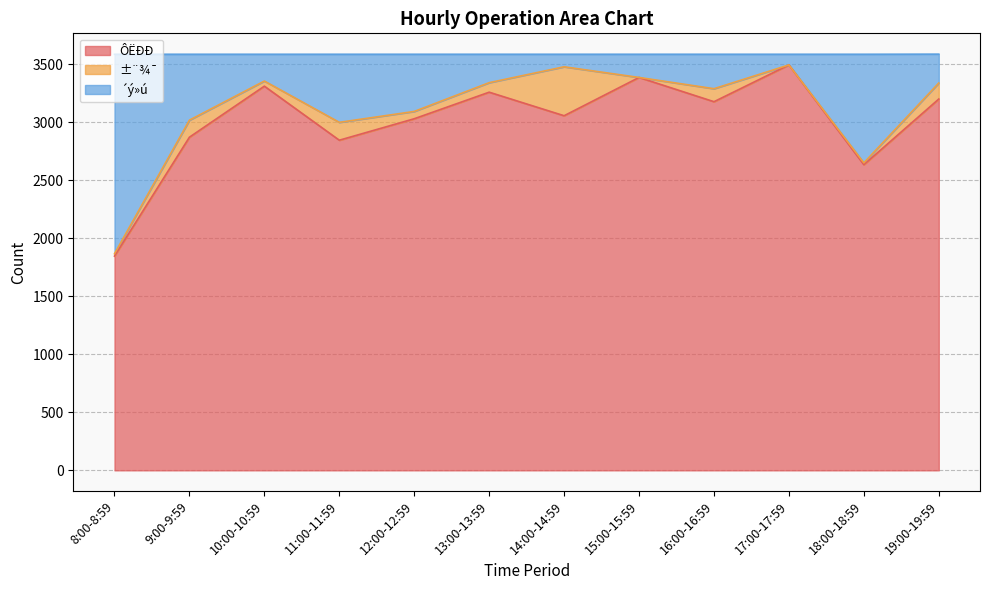

How many lines are shown in the chart?

3